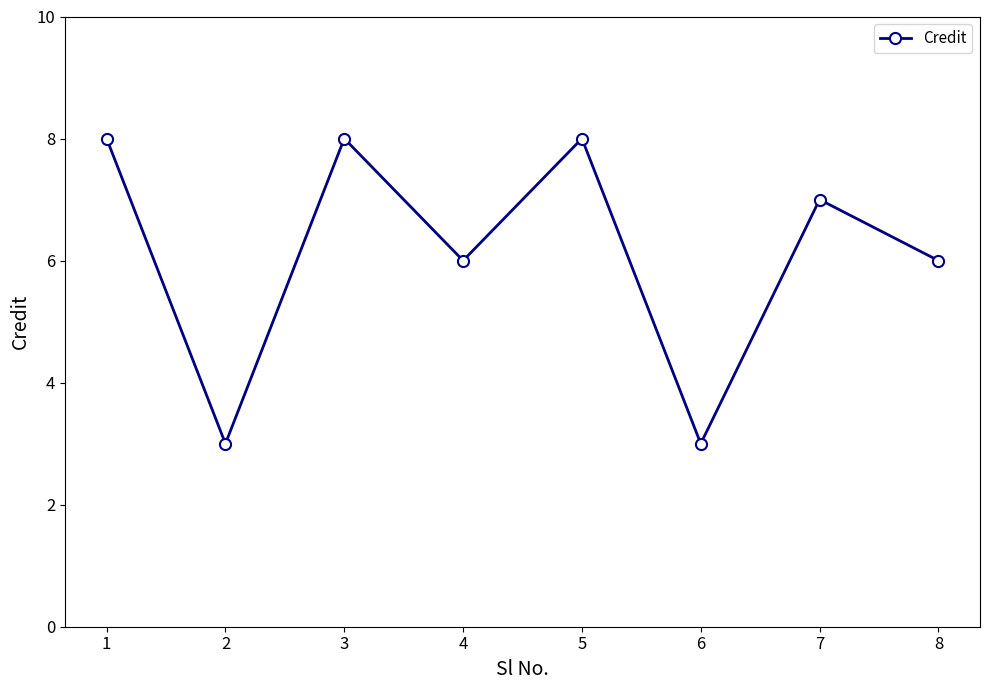

Where is the first local minimum?

2